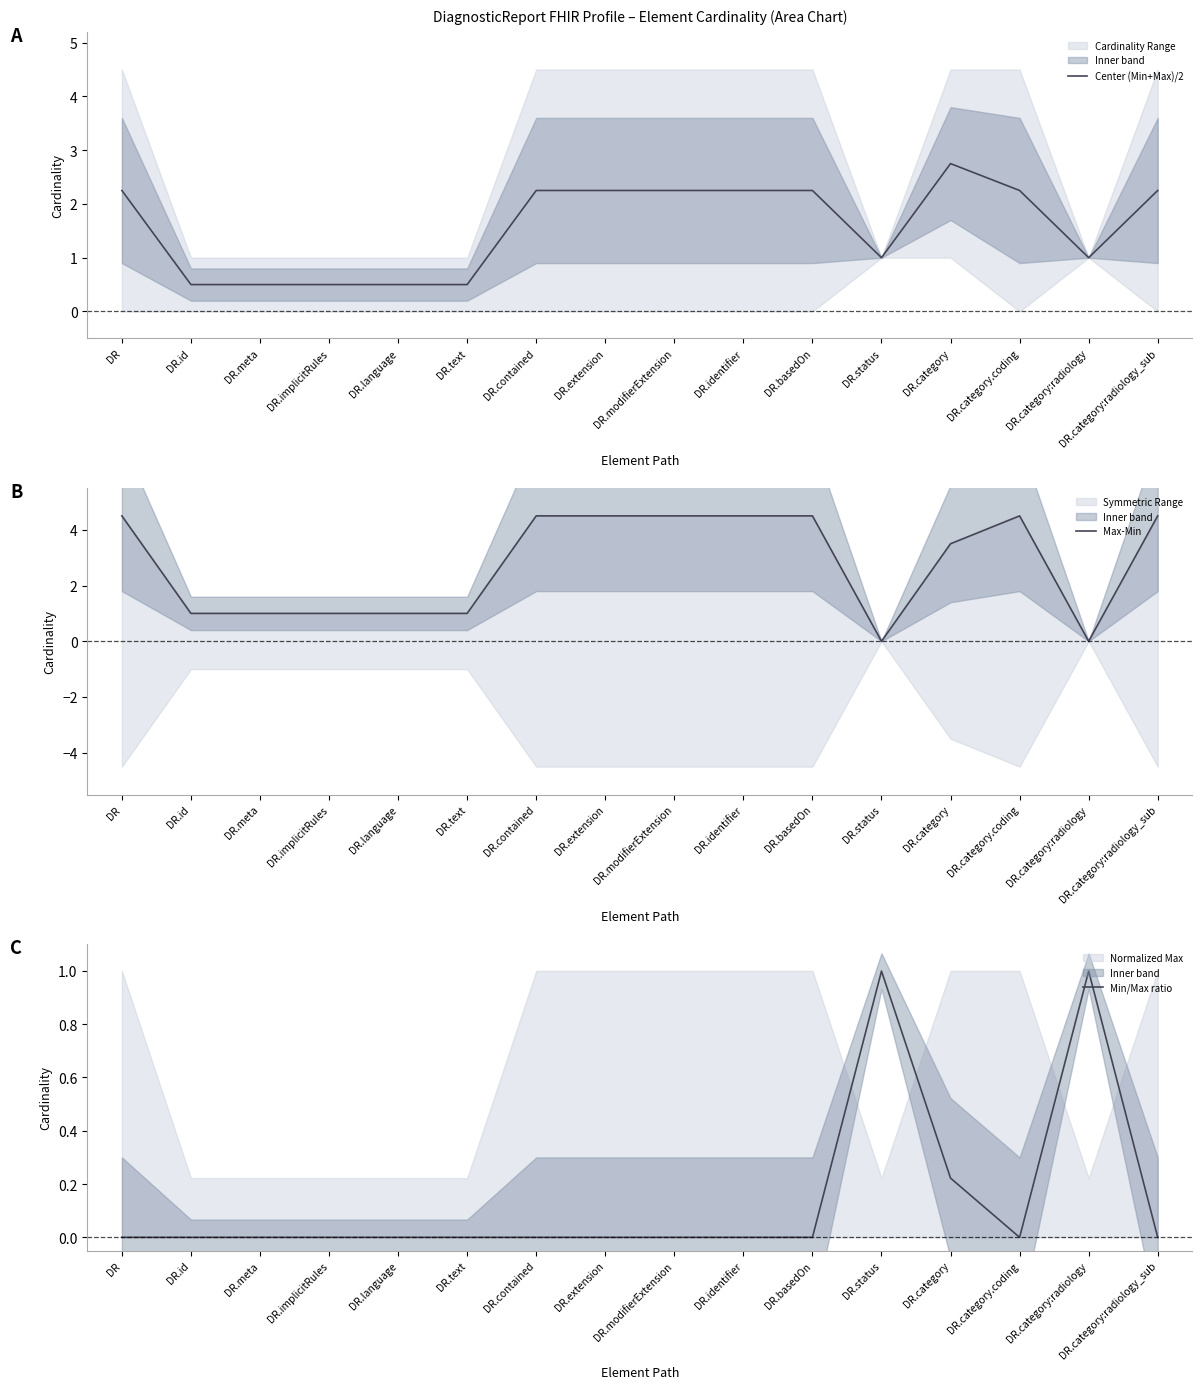

The value of Center (Min+Max)/2 at DR.category:radiology_sub is 2.2. True or false?

True